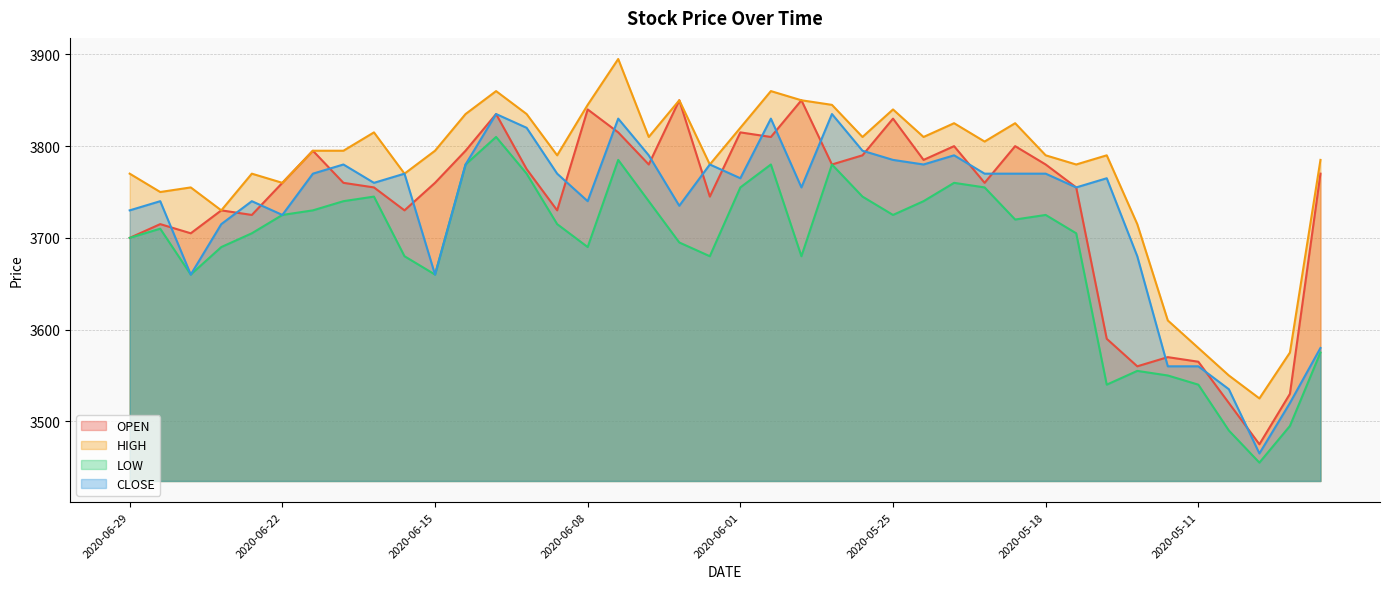

Reading right to left, what are all the values shown in this chart?

OPEN: 2020-04-30=3770	2020-05-01=3530	2020-05-07=3475	2020-05-08=3520	2020-05-11=3565	2020-05-12=3570	2020-05-13=3560	2020-05-14=3590	2020-05-15=3755	2020-05-18=3780	2020-05-19=3800	2020-05-20=3760	2020-05-21=3800	2020-05-22=3785	2020-05-25=3830	2020-05-26=3790	2020-05-27=3780	2020-05-28=3850	2020-05-29=3810	2020-06-01=3815	2020-06-02=3745	2020-06-03=3850	2020-06-04=3780	2020-06-05=3815	2020-06-08=3840	2020-06-09=3730	2020-06-10=3775	2020-06-11=3835	2020-06-12=3795	2020-06-15=3760	2020-06-16=3730	2020-06-17=3755	2020-06-18=3760	2020-06-19=3795	2020-06-22=3760	2020-06-23=3725	2020-06-24=3730	2020-06-25=3705	2020-06-26=3715	2020-06-29=3700
HIGH: 2020-04-30=3785	2020-05-01=3575	2020-05-07=3525	2020-05-08=3550	2020-05-11=3580	2020-05-12=3610	2020-05-13=3715	2020-05-14=3790	2020-05-15=3780	2020-05-18=3790	2020-05-19=3825	2020-05-20=3805	2020-05-21=3825	2020-05-22=3810	2020-05-25=3840	2020-05-26=3810	2020-05-27=3845	2020-05-28=3850	2020-05-29=3860	2020-06-01=3820	2020-06-02=3780	2020-06-03=3850	2020-06-04=3810	2020-06-05=3895	2020-06-08=3845	2020-06-09=3790	2020-06-10=3835	2020-06-11=3860	2020-06-12=3835	2020-06-15=3795	2020-06-16=3770	2020-06-17=3815	2020-06-18=3795	2020-06-19=3795	2020-06-22=3760	2020-06-23=3770	2020-06-24=3730	2020-06-25=3755	2020-06-26=3750	2020-06-29=3770
LOW: 2020-04-30=3575	2020-05-01=3495	2020-05-07=3455	2020-05-08=3490	2020-05-11=3540	2020-05-12=3550	2020-05-13=3555	2020-05-14=3540	2020-05-15=3705	2020-05-18=3725	2020-05-19=3720	2020-05-20=3755	2020-05-21=3760	2020-05-22=3740	2020-05-25=3725	2020-05-26=3745	2020-05-27=3780	2020-05-28=3680	2020-05-29=3780	2020-06-01=3755	2020-06-02=3680	2020-06-03=3695	2020-06-04=3740	2020-06-05=3785	2020-06-08=3690	2020-06-09=3715	2020-06-10=3770	2020-06-11=3810	2020-06-12=3780	2020-06-15=3660	2020-06-16=3680	2020-06-17=3745	2020-06-18=3740	2020-06-19=3730	2020-06-22=3725	2020-06-23=3705	2020-06-24=3690	2020-06-25=3660	2020-06-26=3710	2020-06-29=3700
CLOSE: 2020-04-30=3580	2020-05-01=3520	2020-05-07=3465	2020-05-08=3535	2020-05-11=3560	2020-05-12=3560	2020-05-13=3680	2020-05-14=3765	2020-05-15=3755	2020-05-18=3770	2020-05-19=3770	2020-05-20=3770	2020-05-21=3790	2020-05-22=3780	2020-05-25=3785	2020-05-26=3795	2020-05-27=3835	2020-05-28=3755	2020-05-29=3830	2020-06-01=3765	2020-06-02=3780	2020-06-03=3735	2020-06-04=3790	2020-06-05=3830	2020-06-08=3740	2020-06-09=3770	2020-06-10=3820	2020-06-11=3835	2020-06-12=3780	2020-06-15=3660	2020-06-16=3770	2020-06-17=3760	2020-06-18=3780	2020-06-19=3770	2020-06-22=3725	2020-06-23=3740	2020-06-24=3715	2020-06-25=3660	2020-06-26=3740	2020-06-29=3730